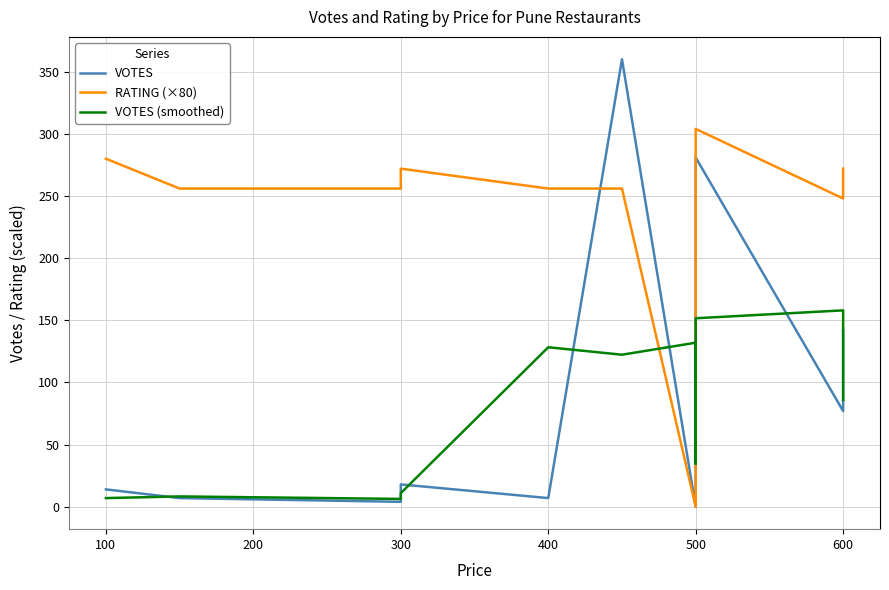

Reading left to right, extract all data points from this chart.

VOTES: 14.0	7.0	4.0	8.0	18.0	7.0	360.0	0.0	36.0	68.0	97.0	281.0	77.0	116.0	142.0
RATING (×80): 280.0	256.0	256.0	264.0	272.0	256.0	256.0	0.0	256.0	272.0	296.0	304.0	248.0	256.0	272.0
VOTES (smoothed): 7.0	8.3	6.3	10.0	11.0	128.3	122.3	132.0	34.7	67.0	148.7	151.7	158.0	111.7	86.0